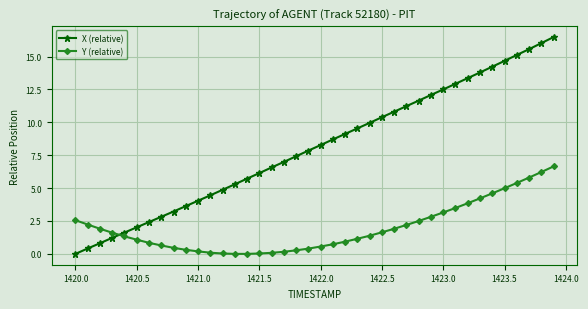

How many lines are shown in the chart?

2